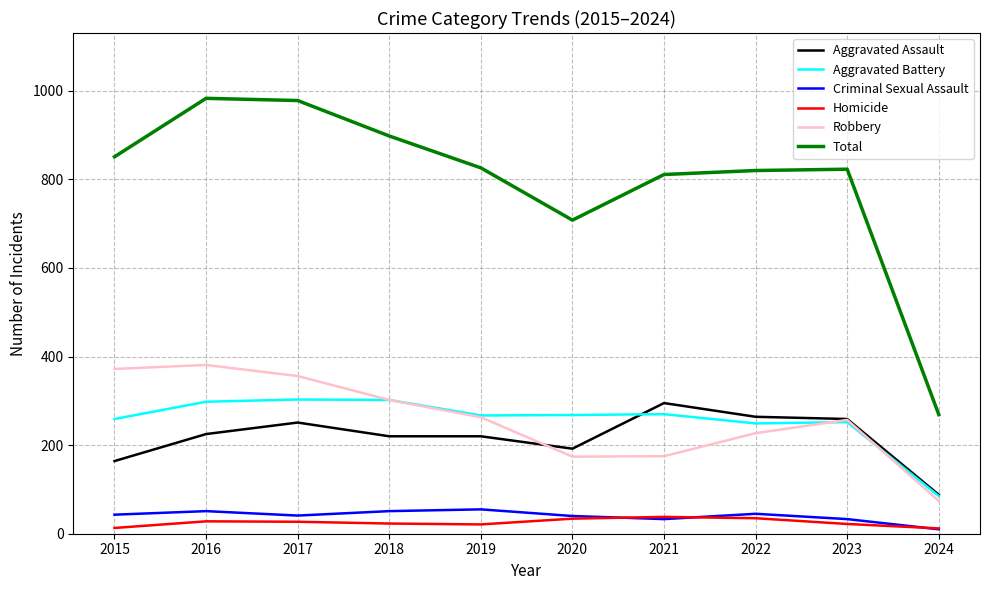

The value of Robbery at 2018 is 302. True or false?

True